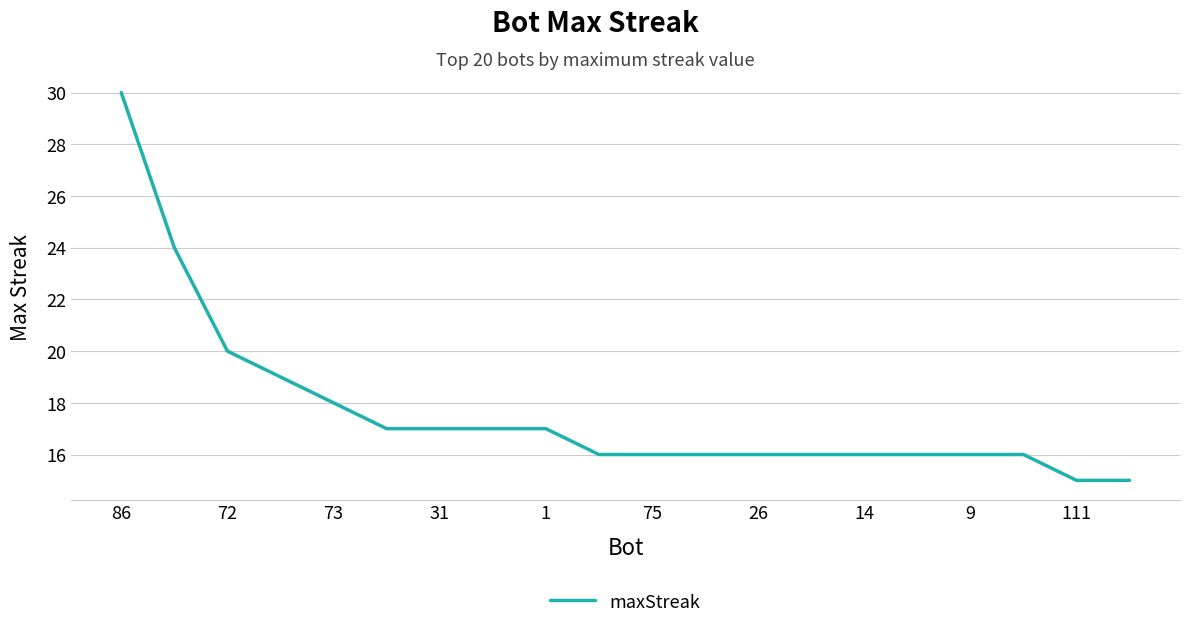

What is the smallest value displayed?

15